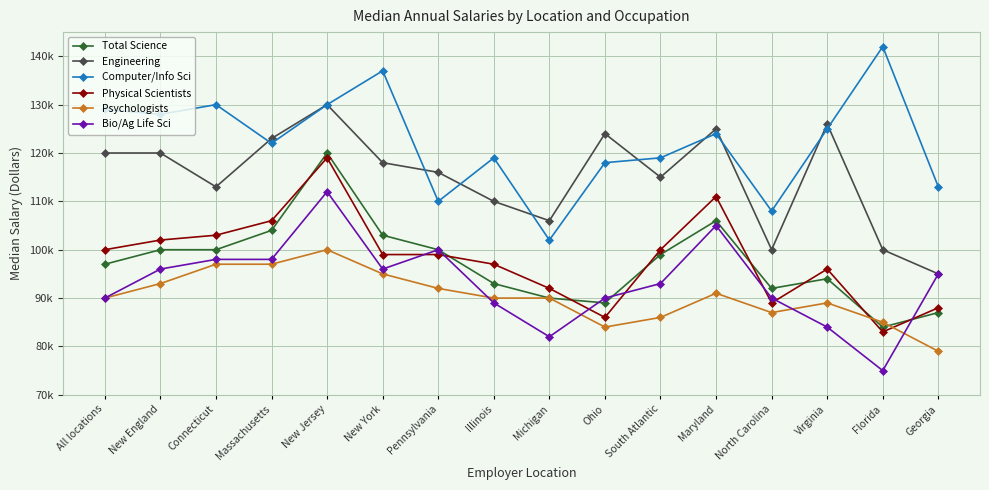

True or false: Psychologists has a value of 97000 at Connecticut.

True